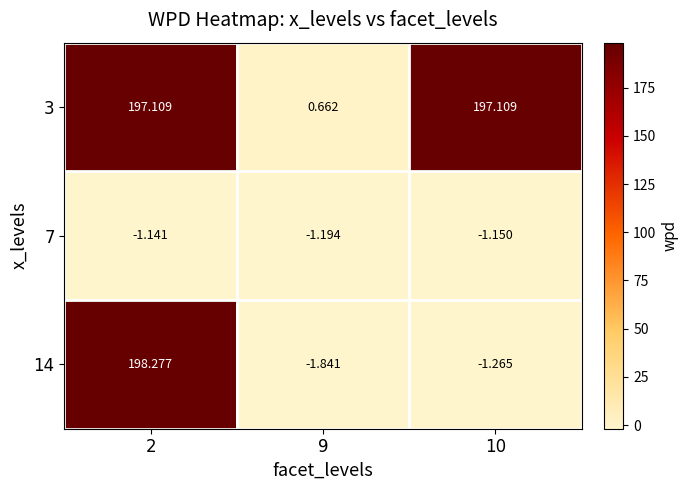

Is the value of 14 at 10 greater than the value of 3 at 10?

No